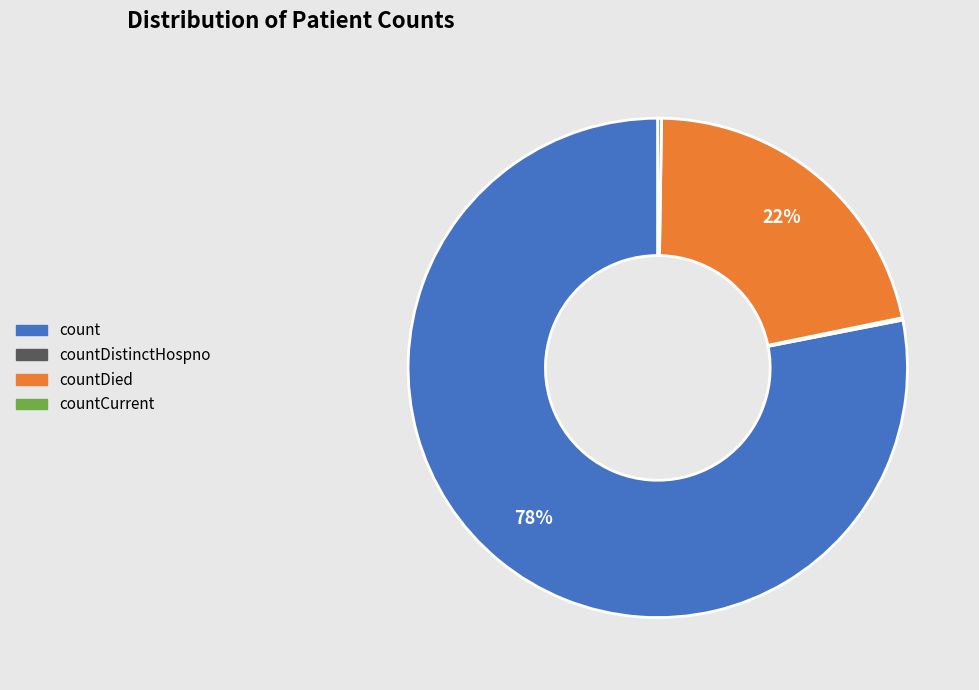

Does any single category account for the majority?

Yes